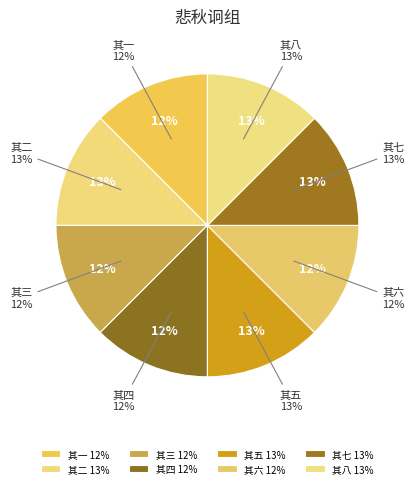

To the nearest percent, what percentage of the pie is 其八?

13%